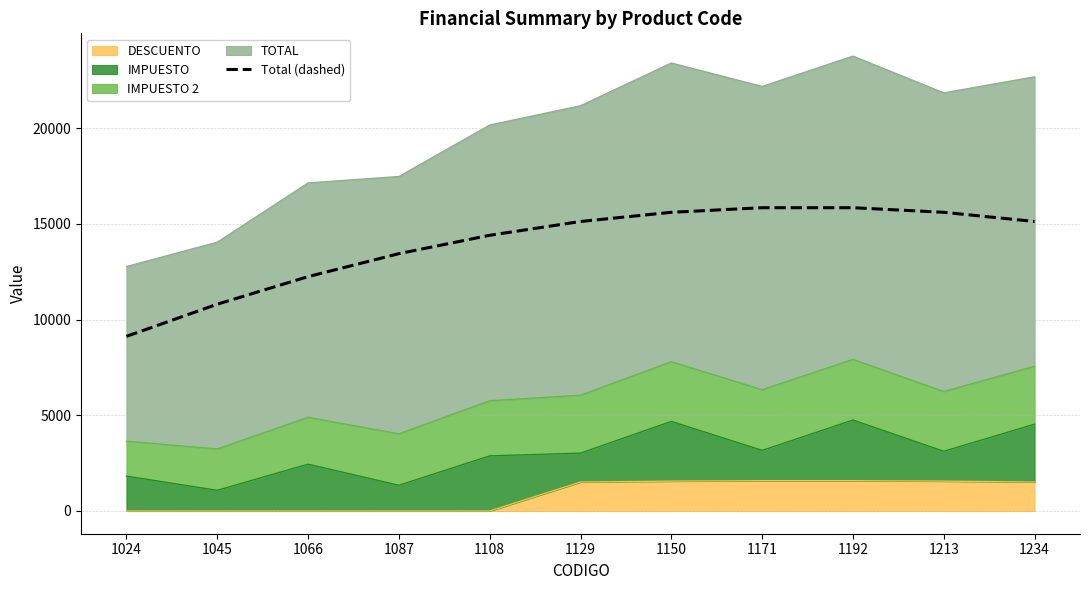

How many data points does each series have?

11